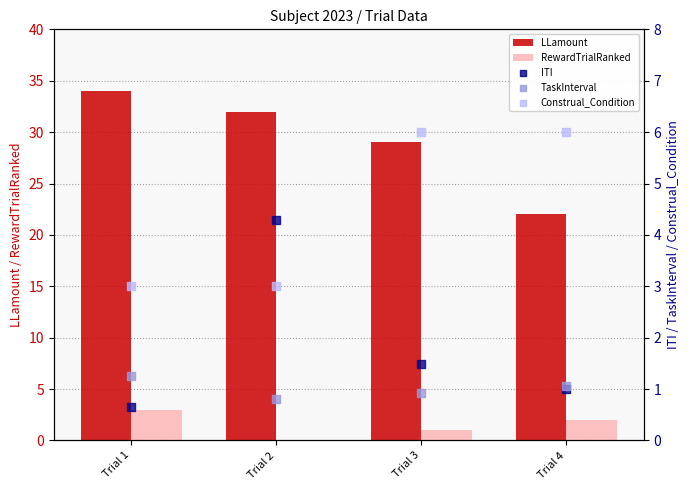

At which category is the sum across all series the highest?

Trial 1